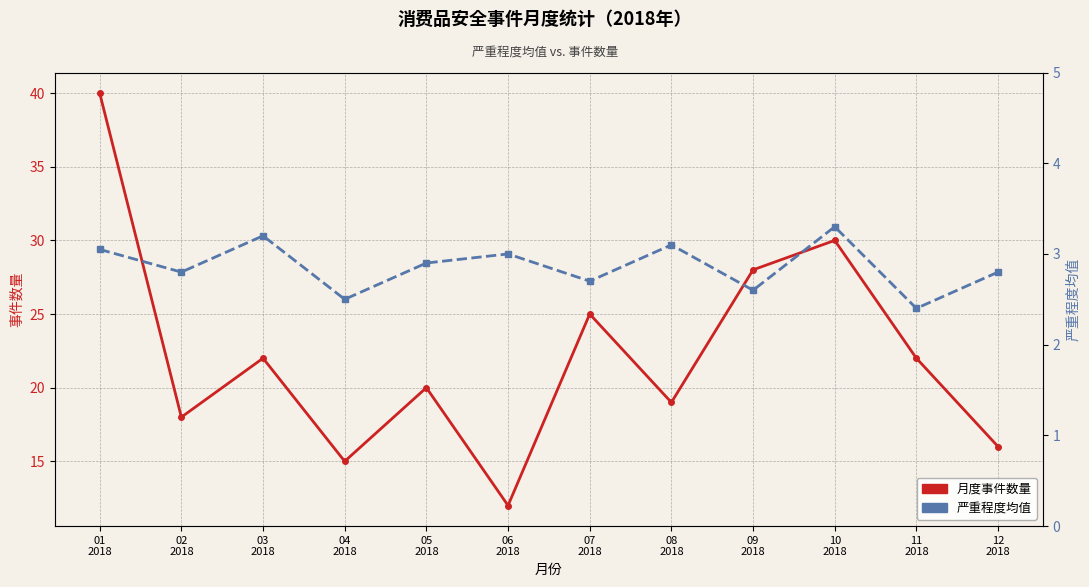

List the series in order of their peak value, lowest first.

严重程度均值, 月度事件数量